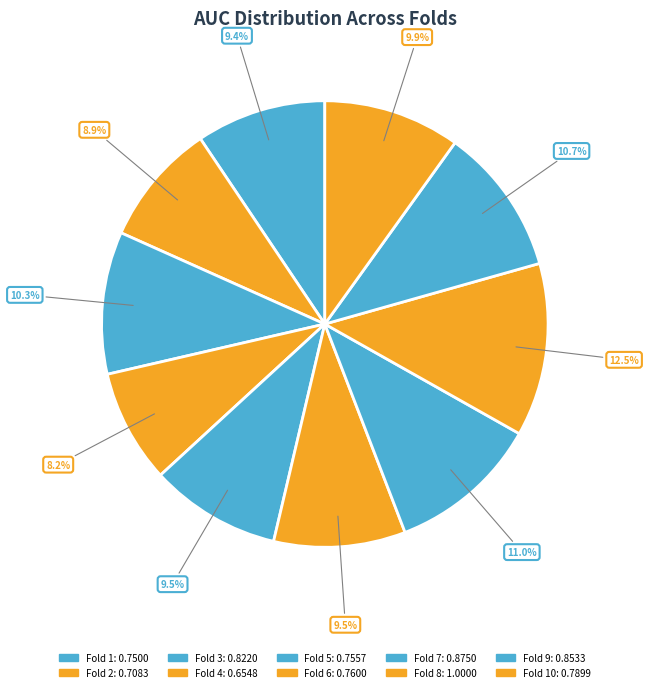

Does any single category account for the majority?

No